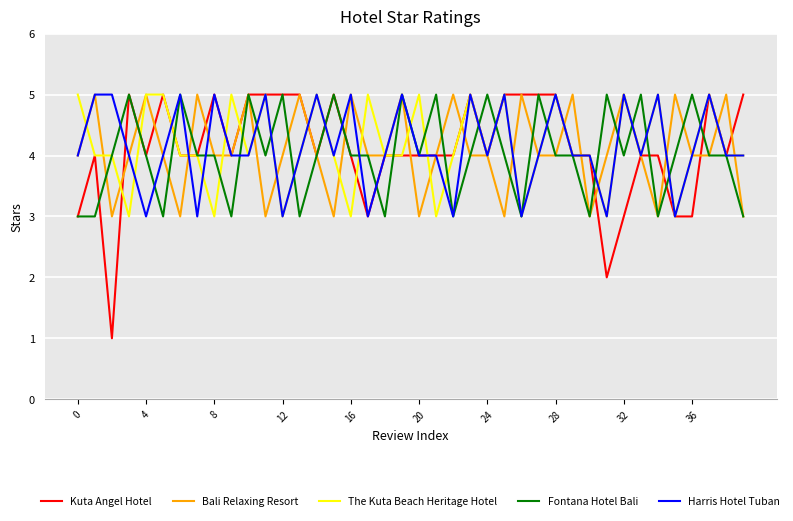

What is the maximum value shown in the chart?

5